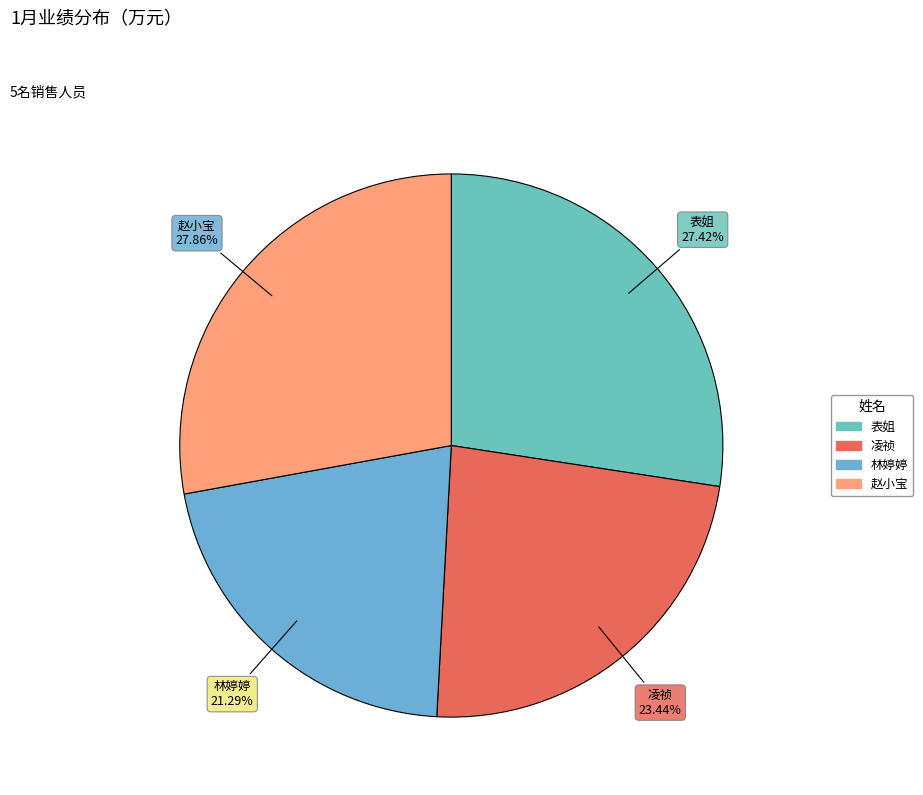

To the nearest percent, what is the difference between the largest and smallest slice percentages?

7%